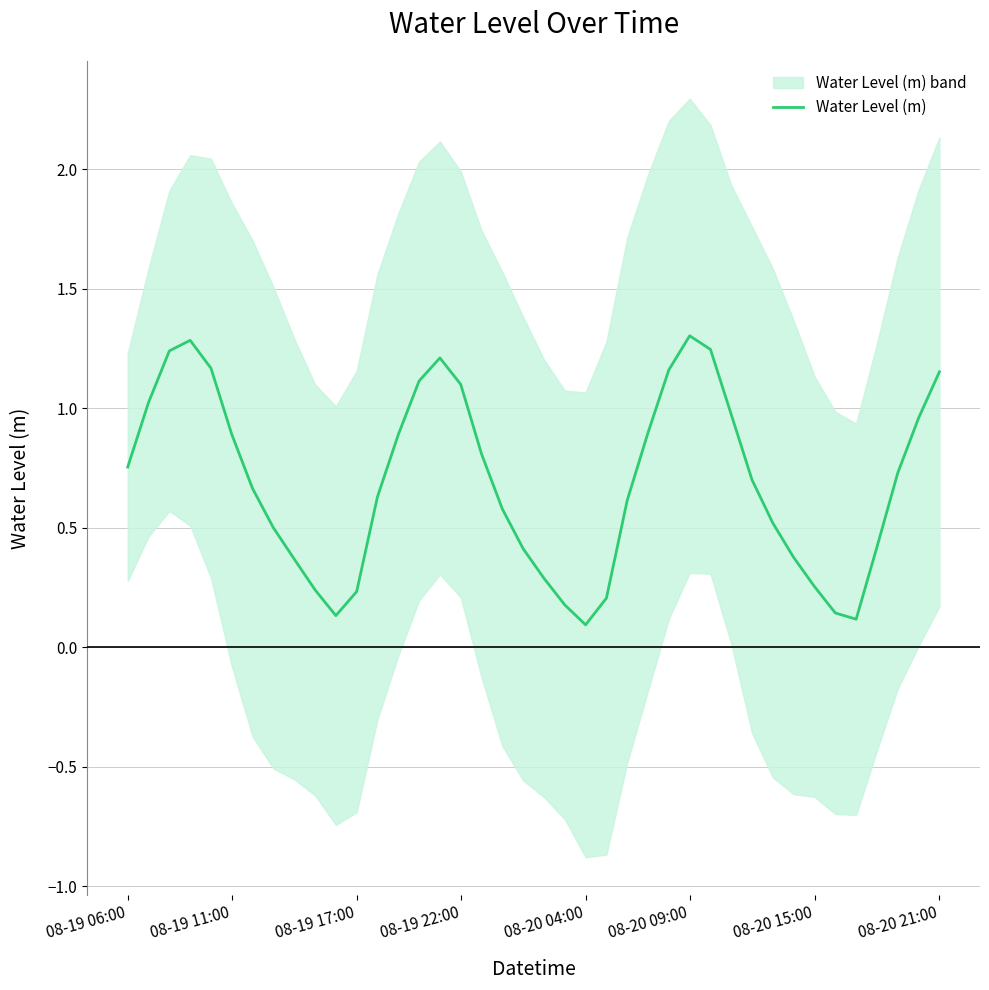

List the labels in order of value, smallest first.

22, 35, 10, 34, 21, 23, 11, 9, 33, 20, 8, 32, 19, 36, 08-20 21:00, 31, 18, 24, 12, 08-20 15:00, 30, 37, 08-19 06:00, 17, 13, 08-20 09:00, 25, 38, 29, 08-19 11:00, 16, 14, 39, 26, 08-20 04:00, 15, 08-19 17:00, 28, 08-19 22:00, 27